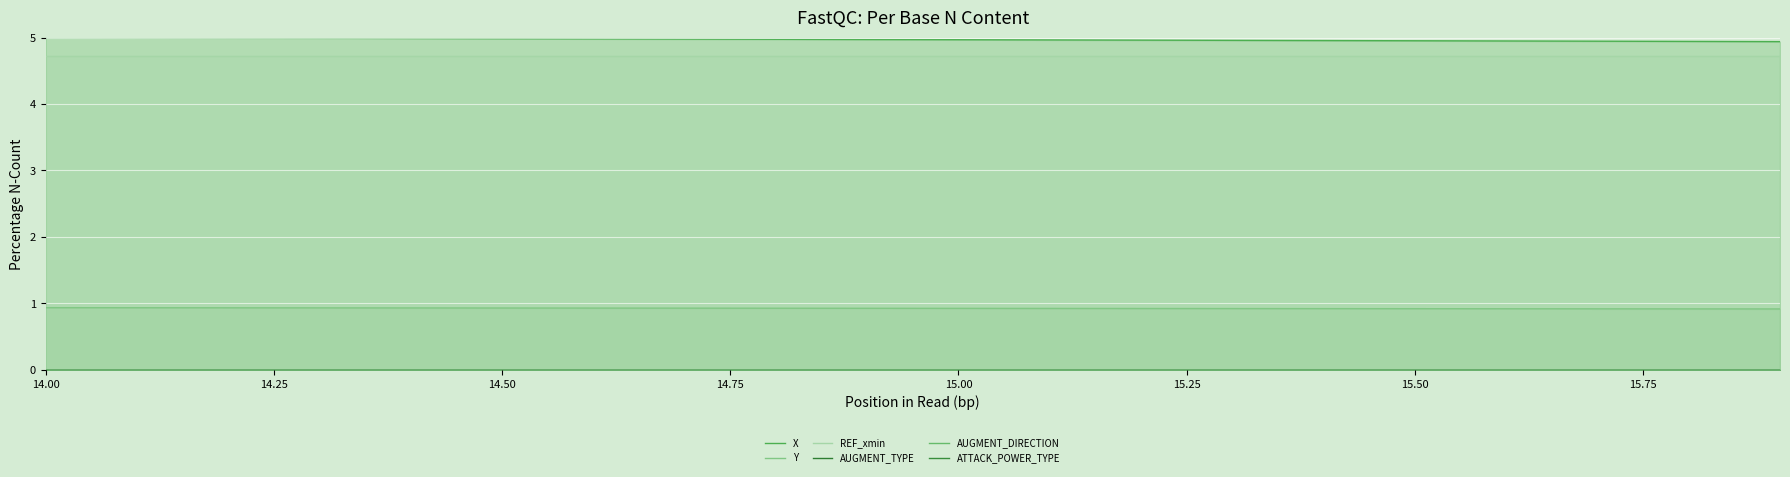

Which series has the largest total across all categories?

X